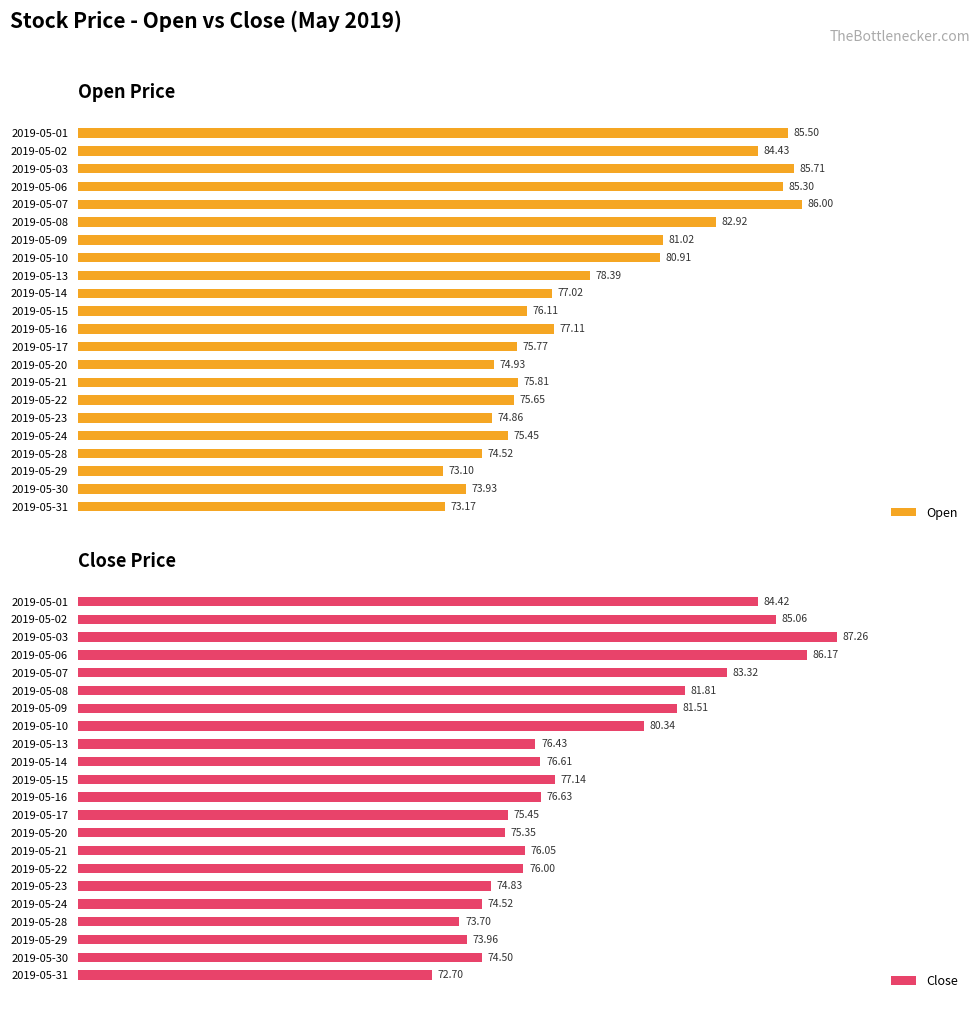

Is it true that Close equals 87.3 at 2019-05-03?

True